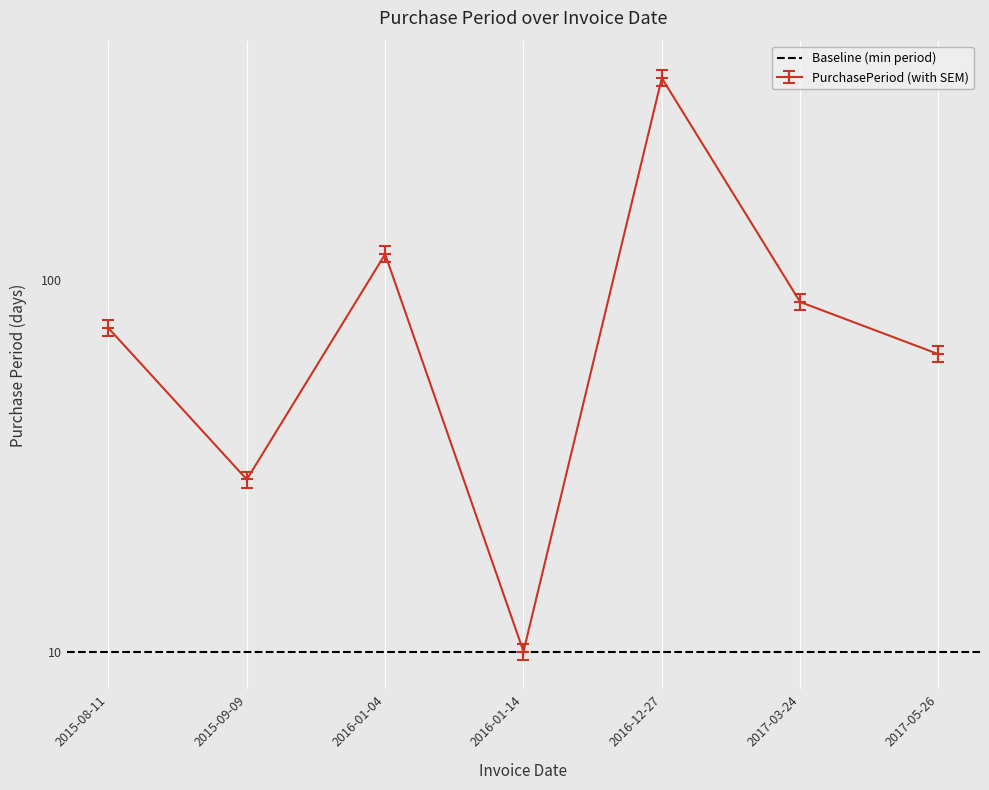

Approximately how many times larger is the value at 2016-12-27 compared to 2017-03-24?

4.0